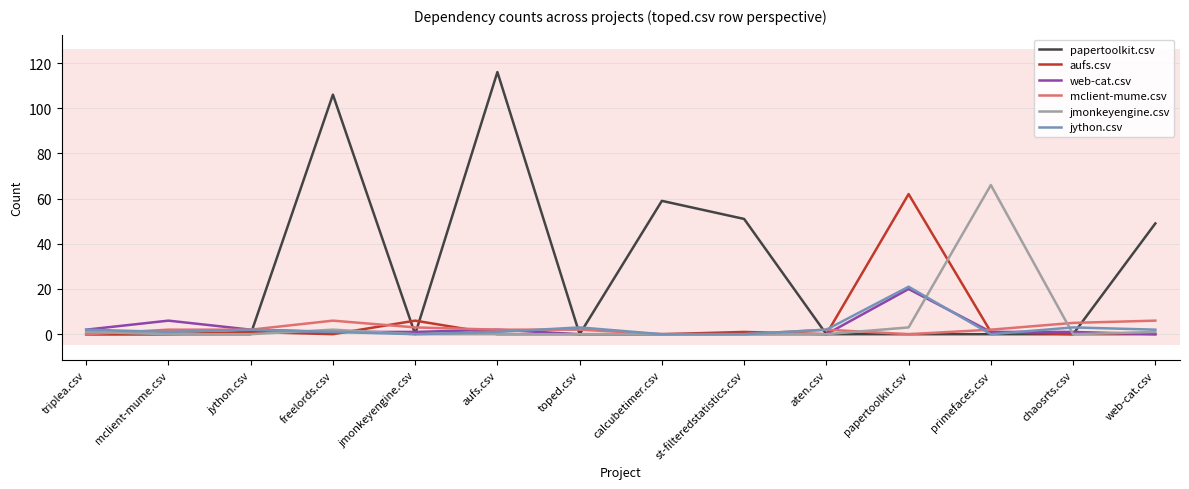

The value of papertoolkit.csv at primefaces.csv is 0. True or false?

True